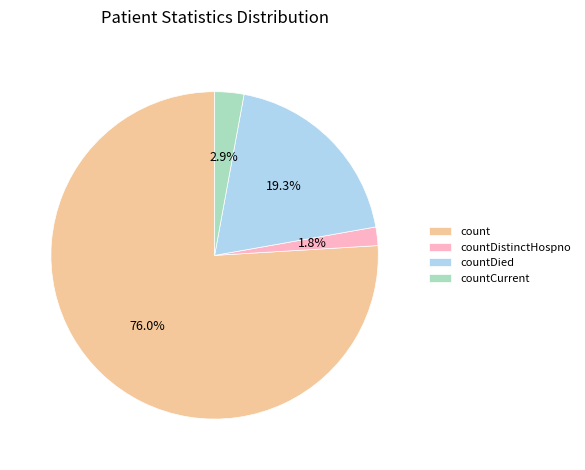

To the nearest percent, what percentage of the pie is countDistinctHospno?

2%